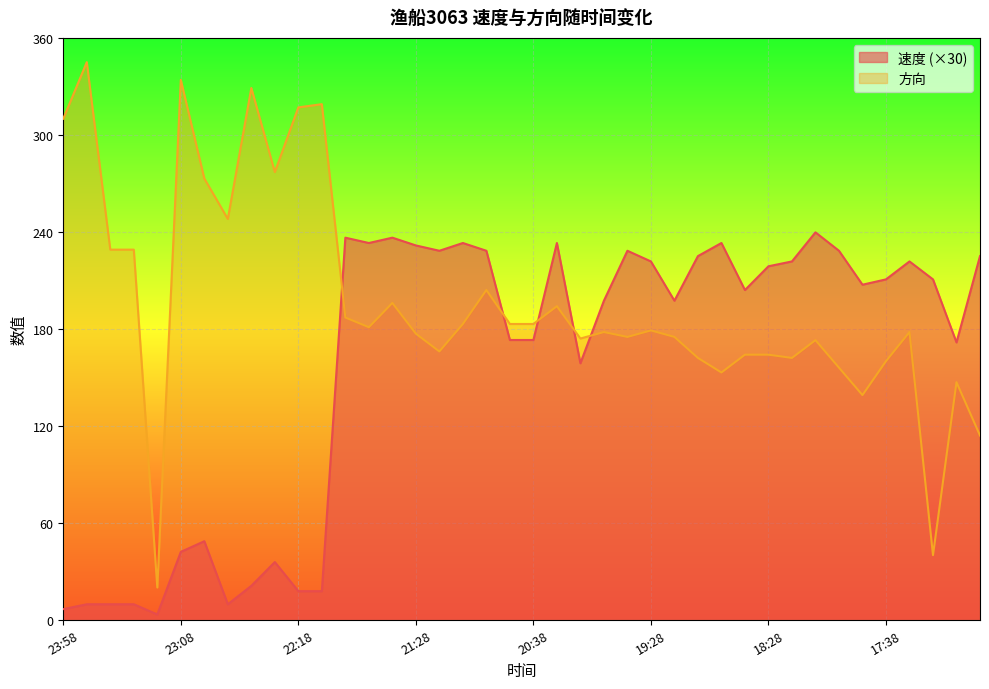

What is the sum of the 速度 values at 21:28 and 19:58?

429.0